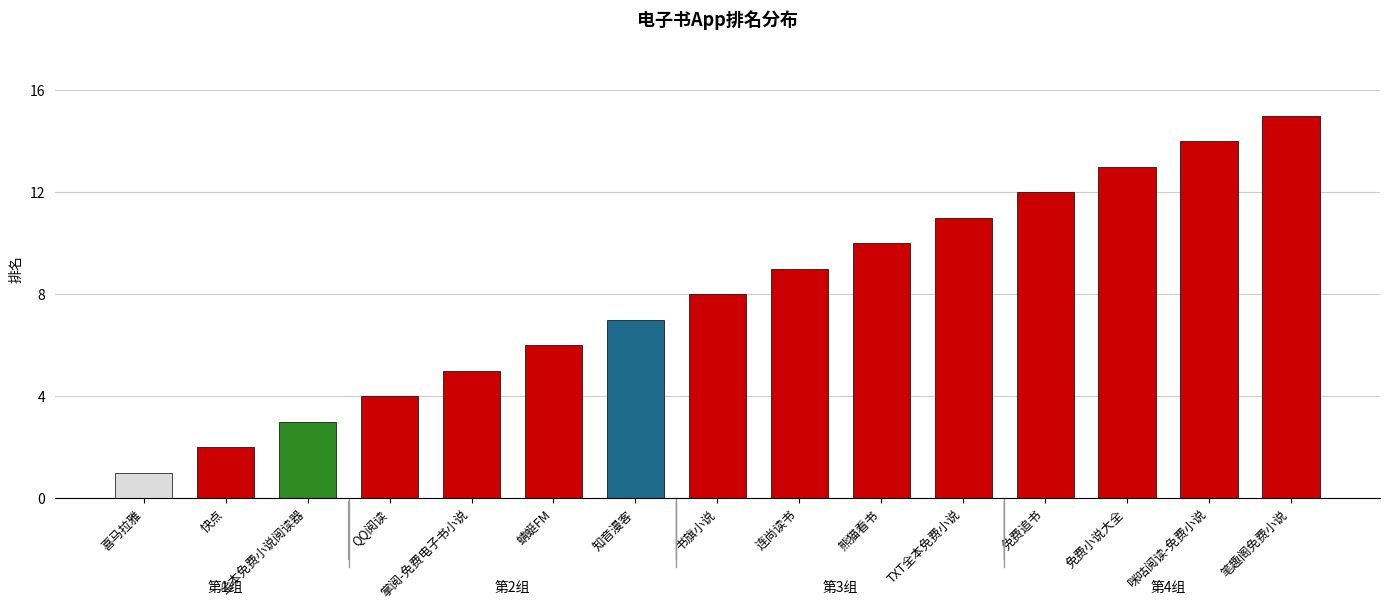

Count the number of categories in the chart.

15